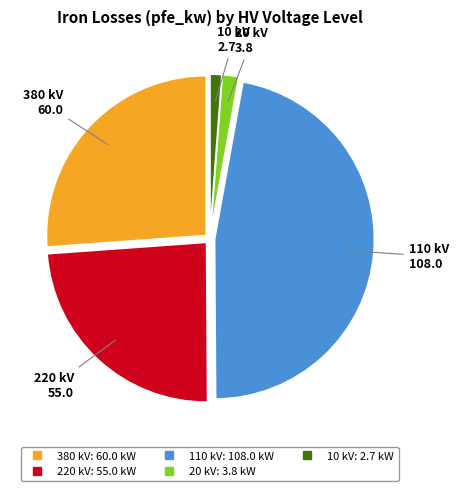

Which has a higher value, 10 or 110?

110